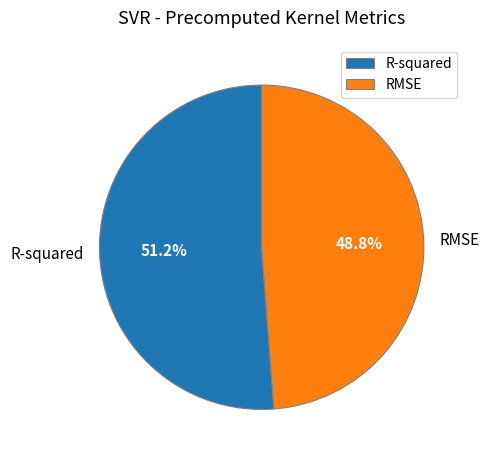

What percentage is the RMSE slice, to the nearest percent?

49%